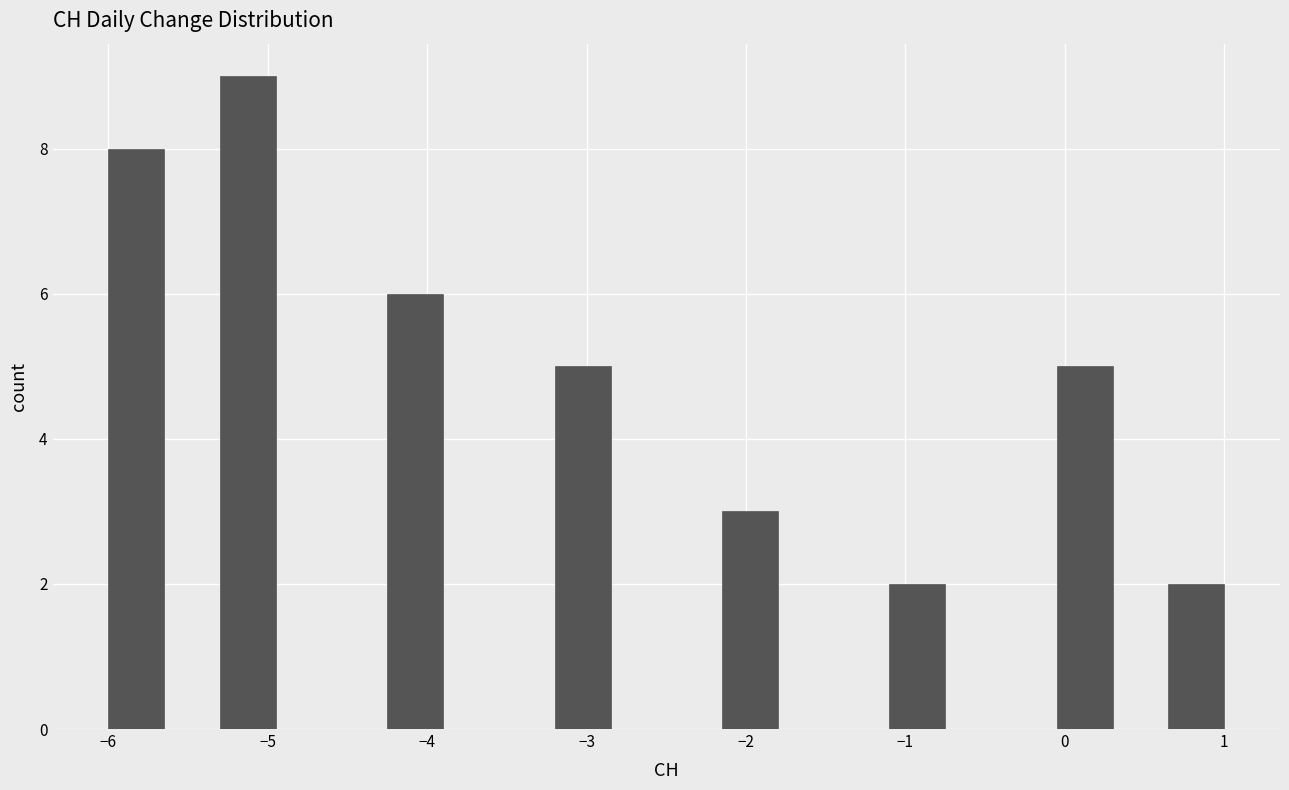

Around what value on the x-axis is the tallest bar? Give the approximate position of its centre, as read against the axis.

-5.1